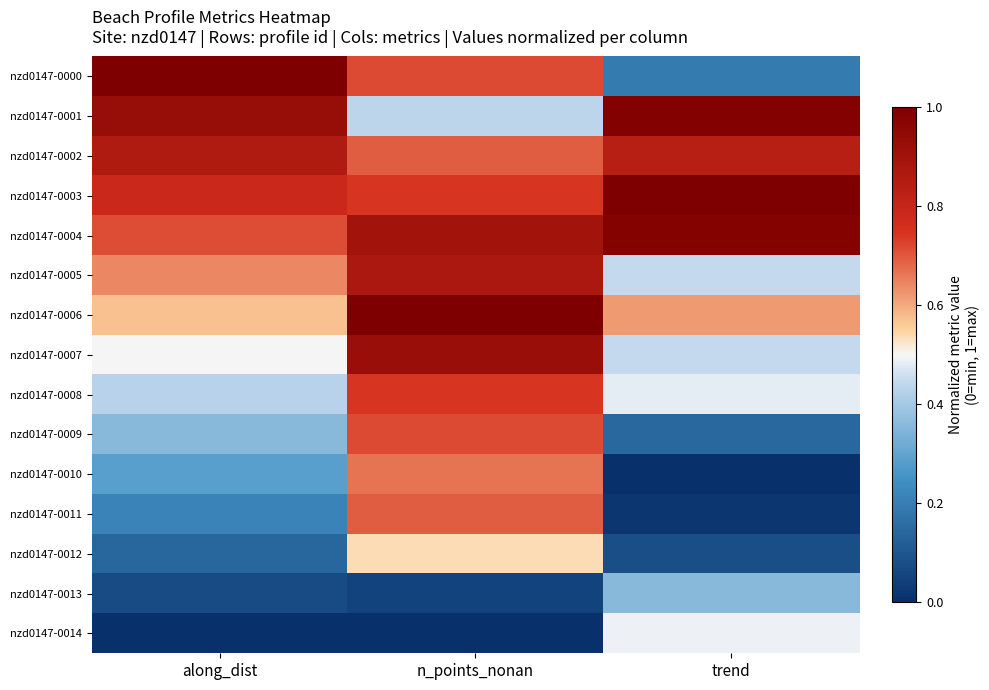

Which has a higher value, n_points_nonan or along_dist?

along_dist